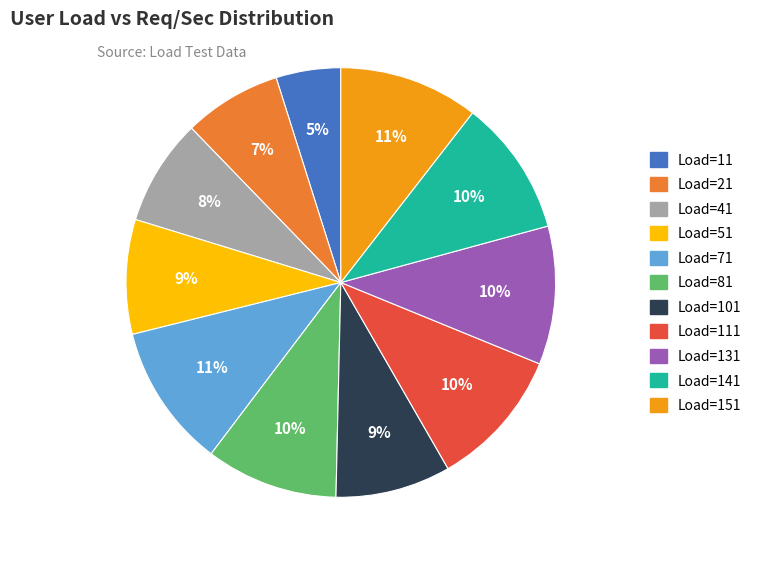

Is there any slice that represents more than half of the pie?

No